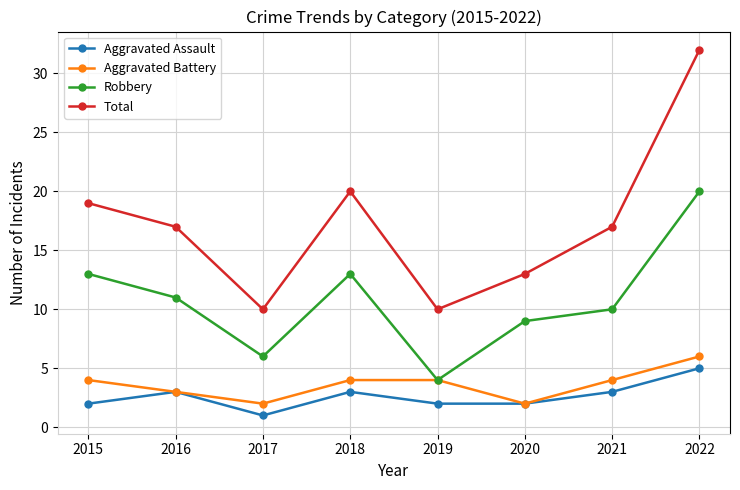

What is the lowest value of the Aggravated Battery series?

2